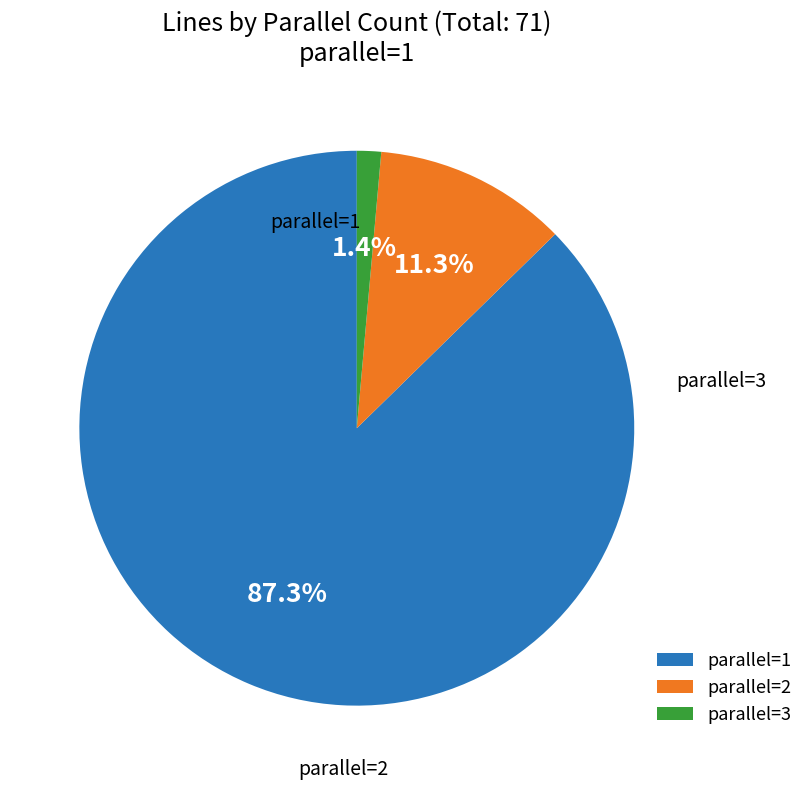

Rank the categories by value from highest to lowest.

parallel=1, parallel=2, parallel=3